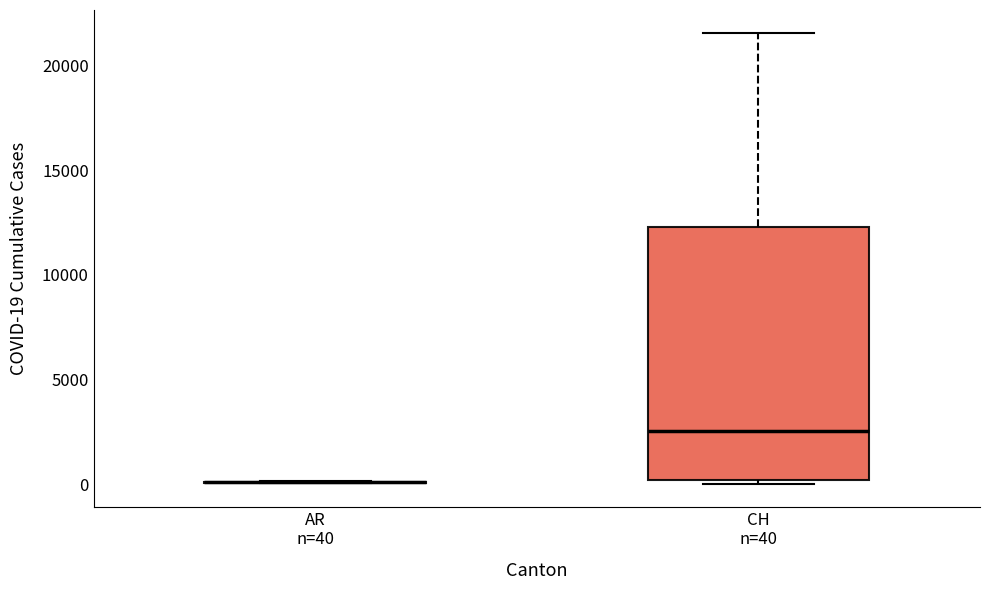

Reading left to right, read every box against the y-axis: the position of its median line, the range the box covers, and the ends of its whiskers. The values are not printed on the chart, so give them approximately, as read against the axis.

AR n=40: box collapsed to a line at 0, whiskers 0 to 0
CH n=40: median 2500, box 0 to 12500, whiskers 0 (just below the box's lower edge) to 21500